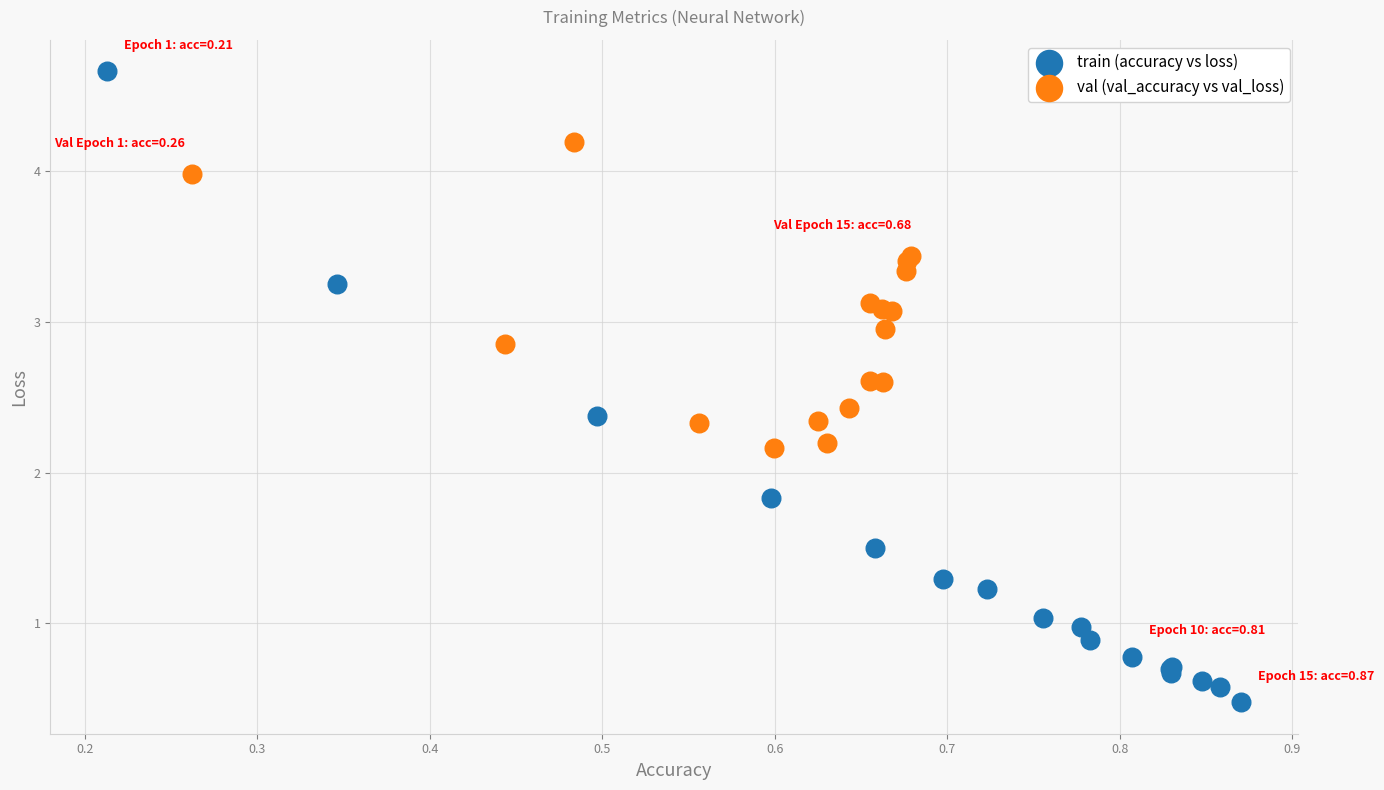

Which series reaches the maximum Y coordinate?

train (accuracy vs loss)